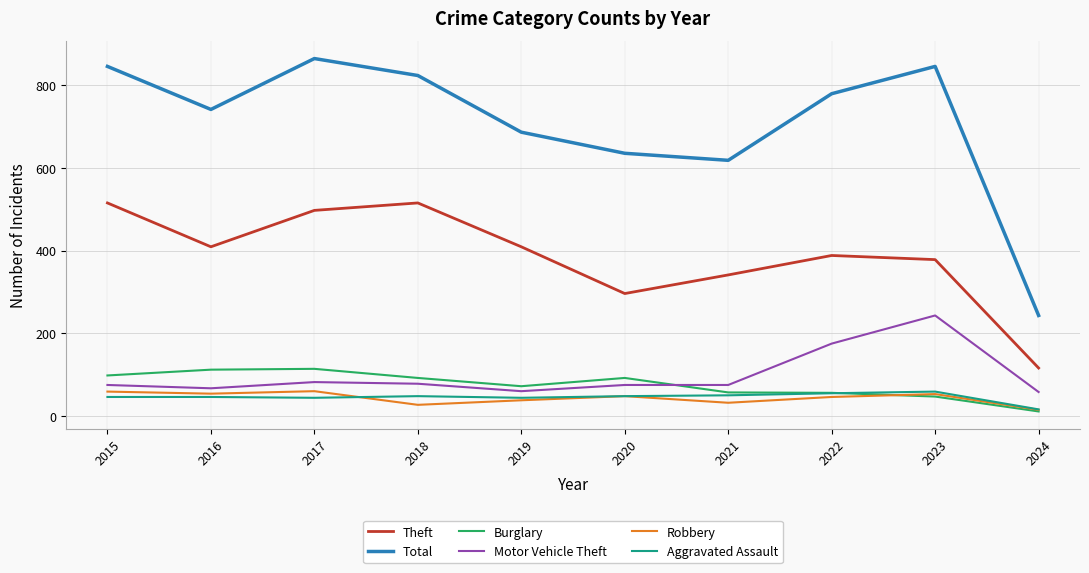

At which label is Motor Vehicle Theft closest to 150?

2022